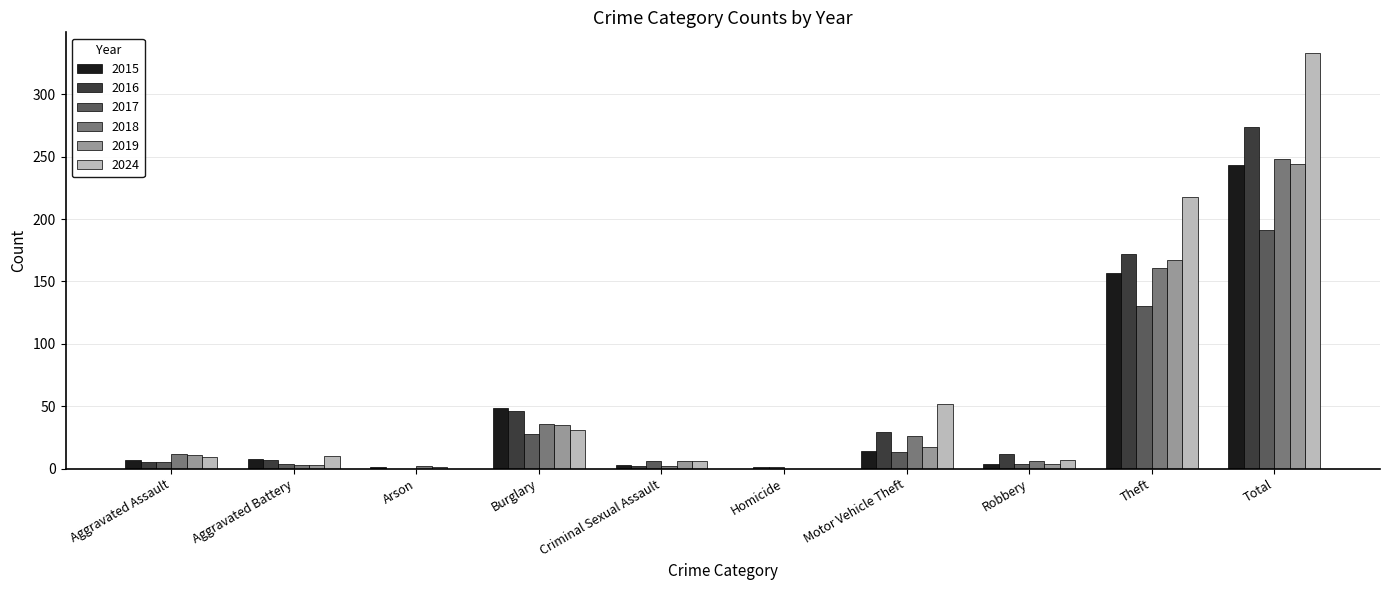

What is the spread (max minus min) of values at Homicide?

1